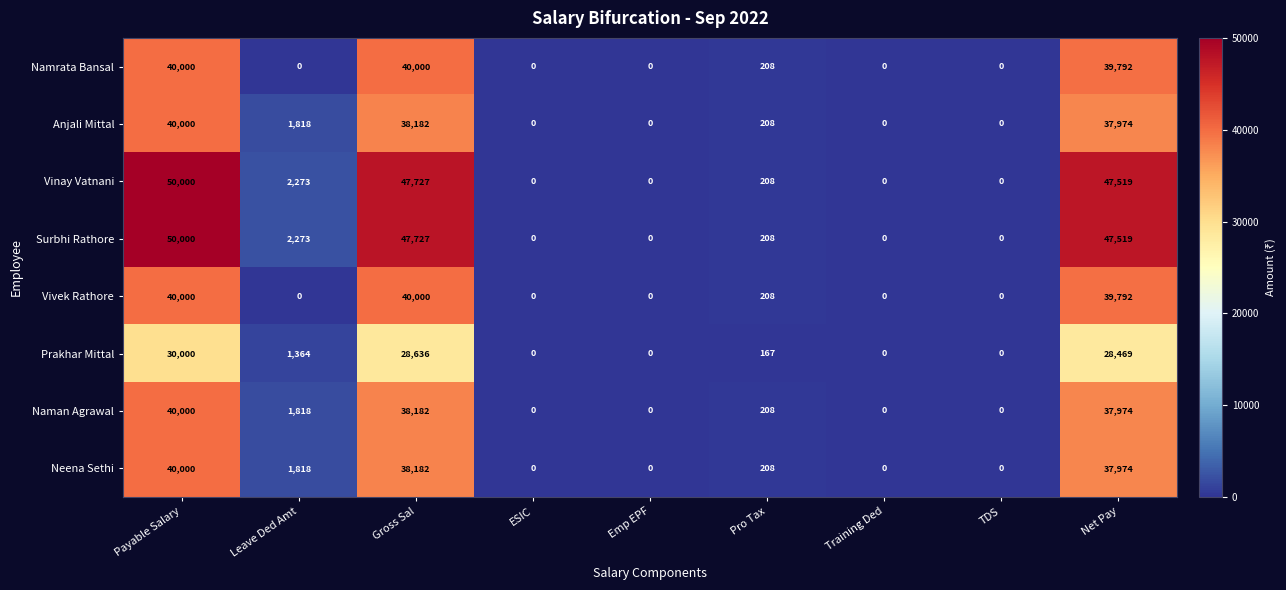

What is the greatest value displayed?

50000